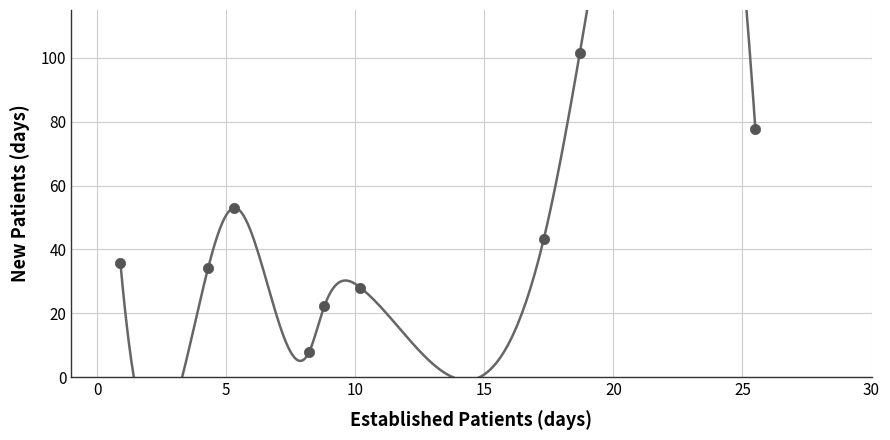

What is the average Y value?

44.8